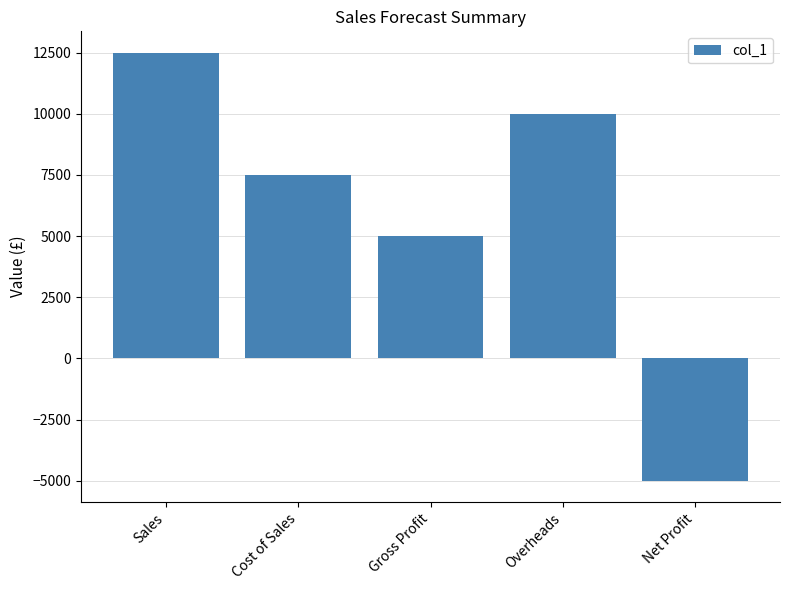

How many categories are shown in the chart?

5